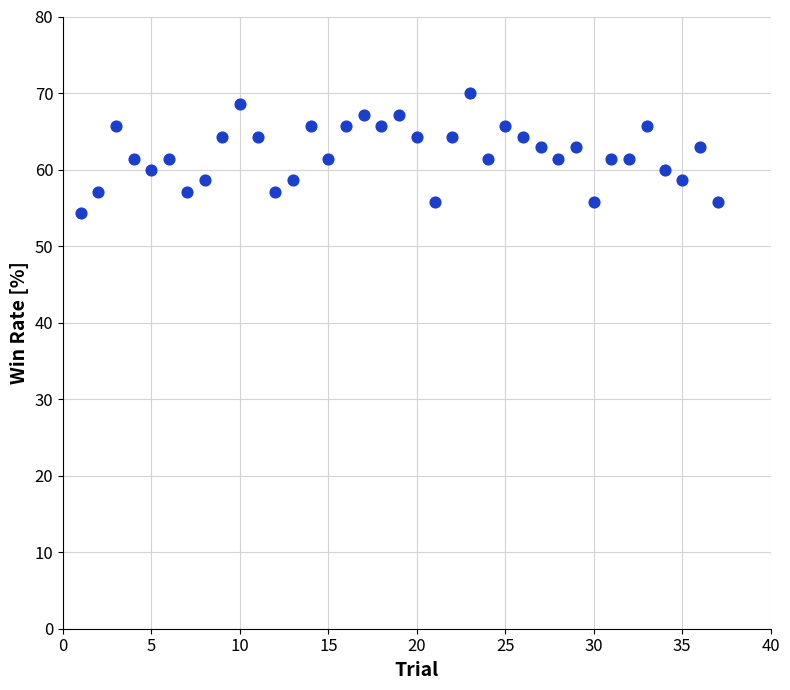

What is the range of Y values (max minus min)?

15.7